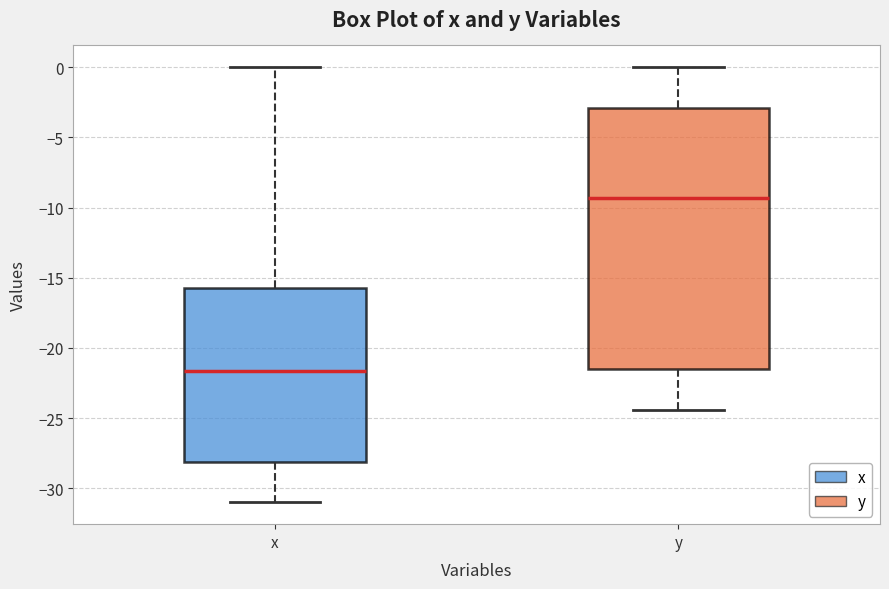

Reading left to right, transcribe this box plot: for each box, give where its median line is, the range the box spans, and where its two whiskers end, as read against the y-axis. The values are not printed on the chart, so give them approximately, as read against the axis.

x: median -21.5, box -28.0 to -15.5, whiskers -31.0 to 0.0
y: median -9.5, box -21.5 to -3.0, whiskers -24.5 to 0.0